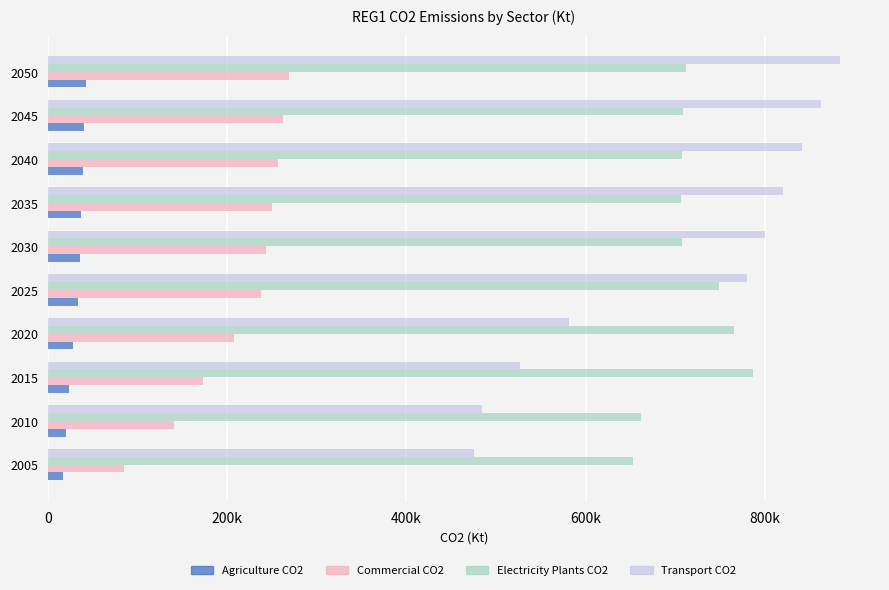

What is the greatest value displayed?

884136.8